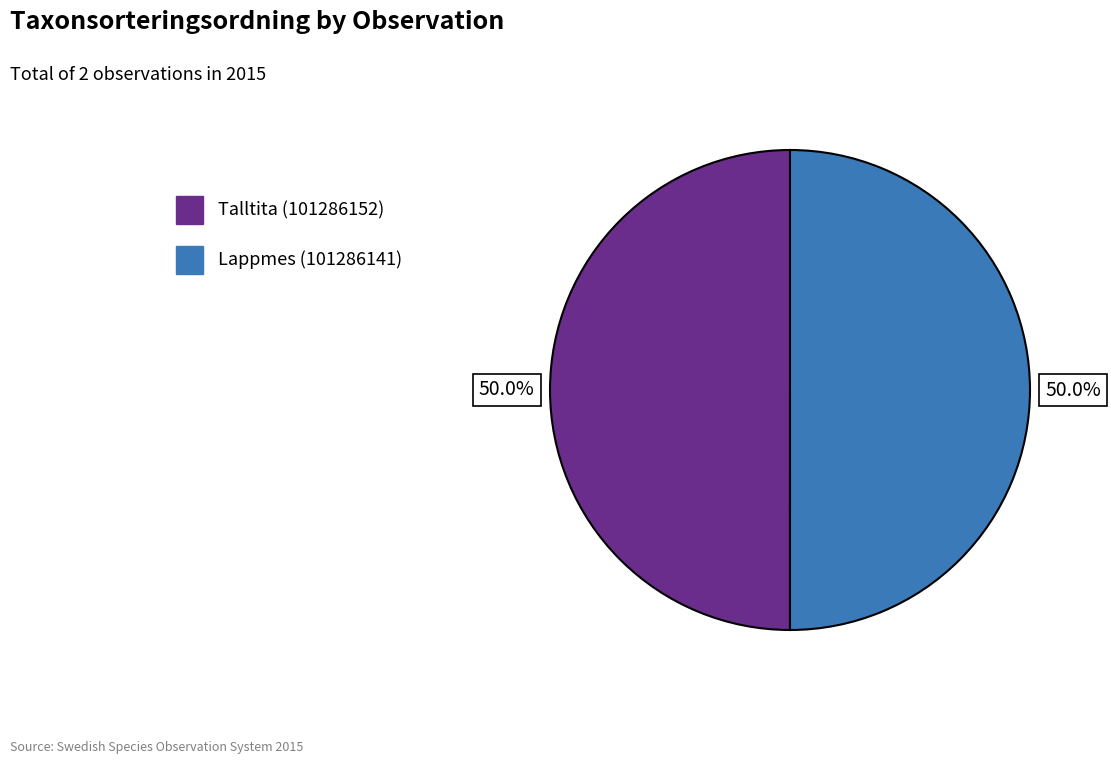

Approximately how many times larger is the value at Lappmes (101286141) compared to Talltita (101286152)?

1.0